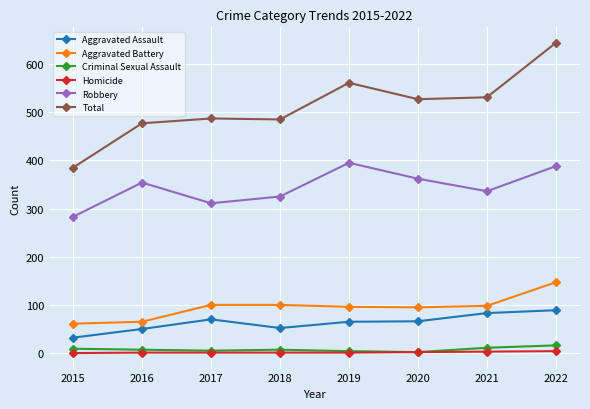

At which category is the sum across all series the highest?

2022